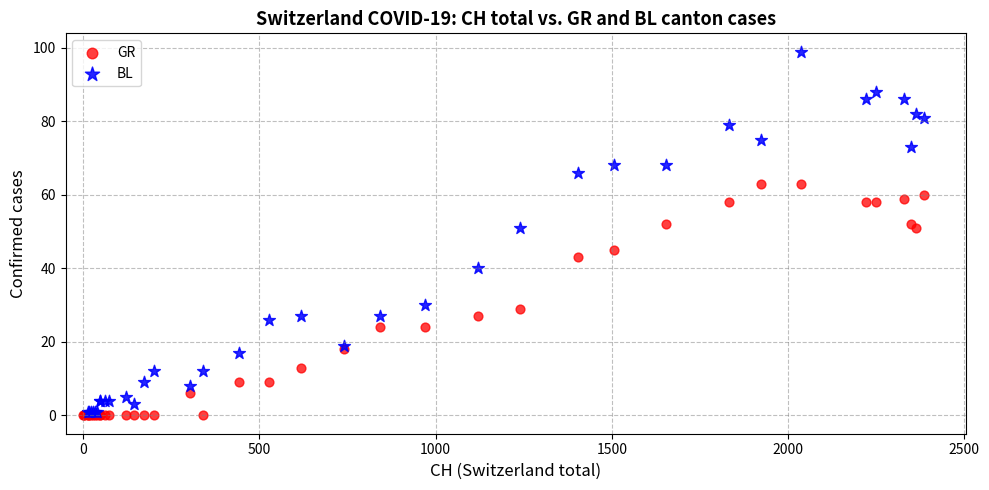

Which series reaches the maximum Y coordinate?

BL